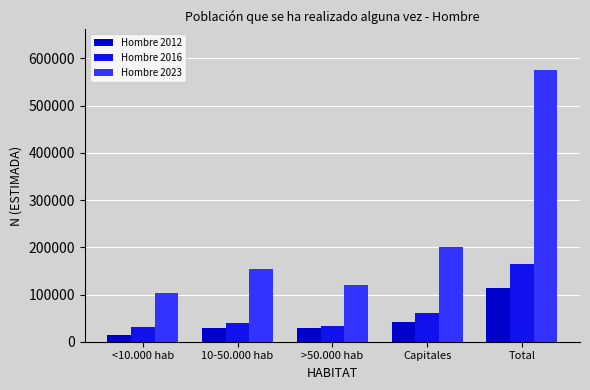

What is the total value across all series at >50.000 hab?

180402